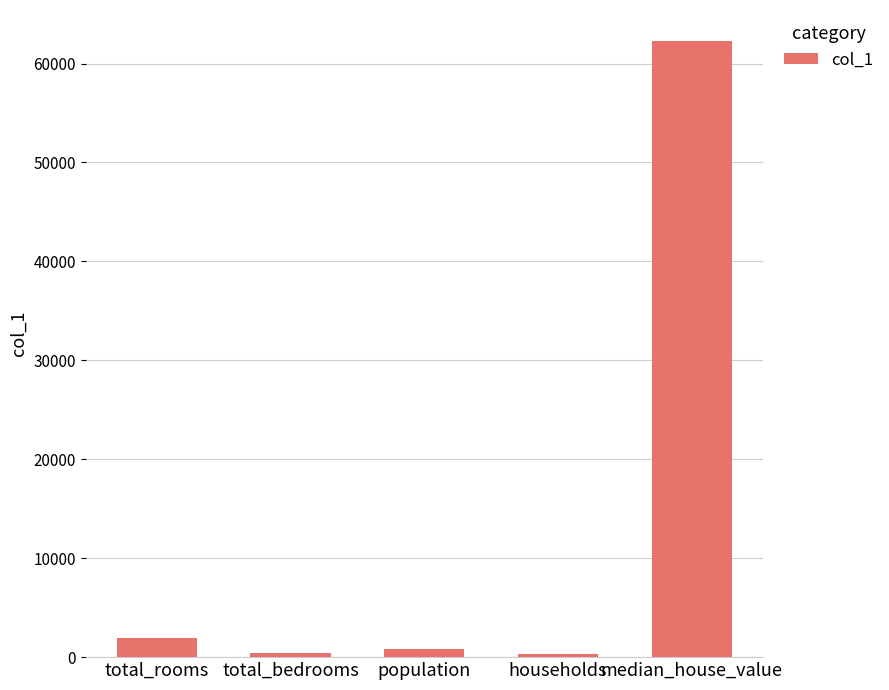

What is the difference between the second highest and second lowest values?

1563